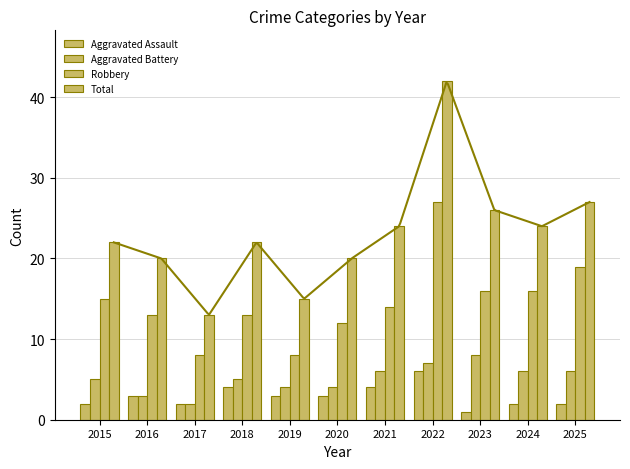

What is the highest value of the Robbery series?

27